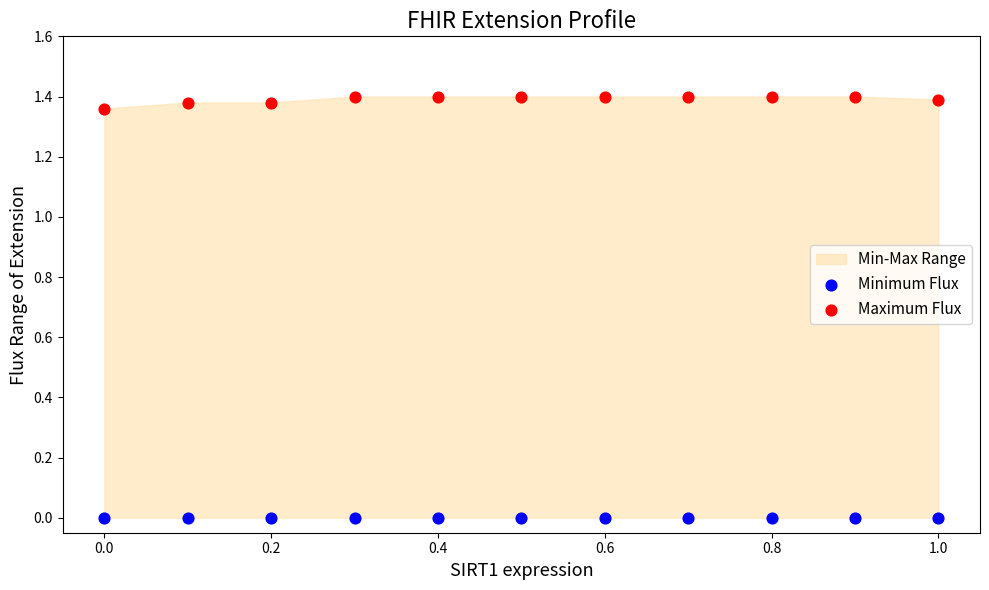

Which series reaches the minimum Y coordinate?

Minimum Flux